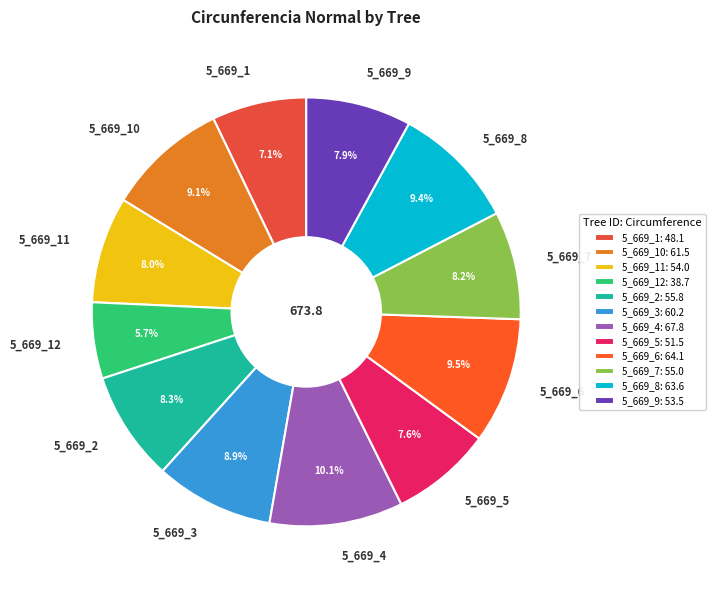

What percentage is NOT represented by 5_669_10?

90.9%